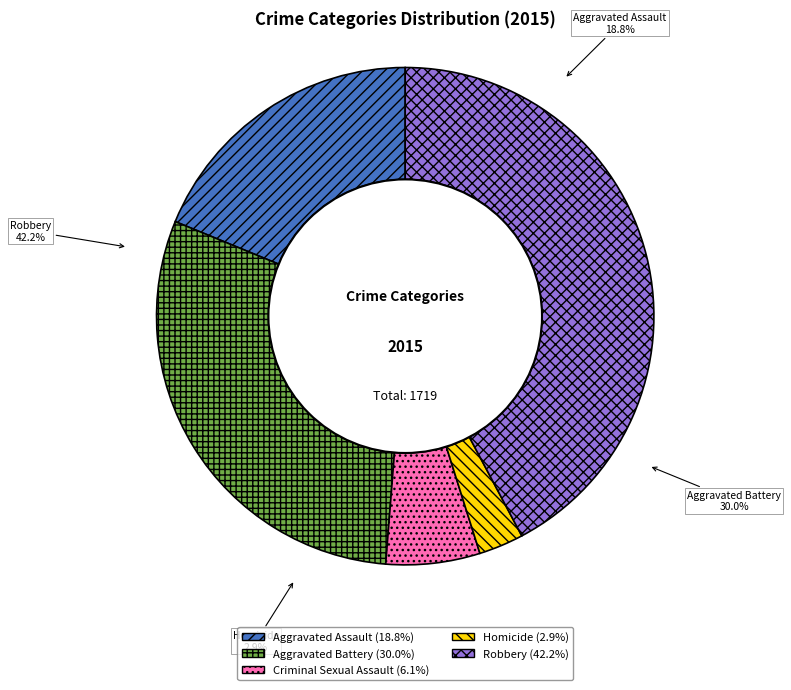

True or false: Robbery accounts for 53% of the total.

False